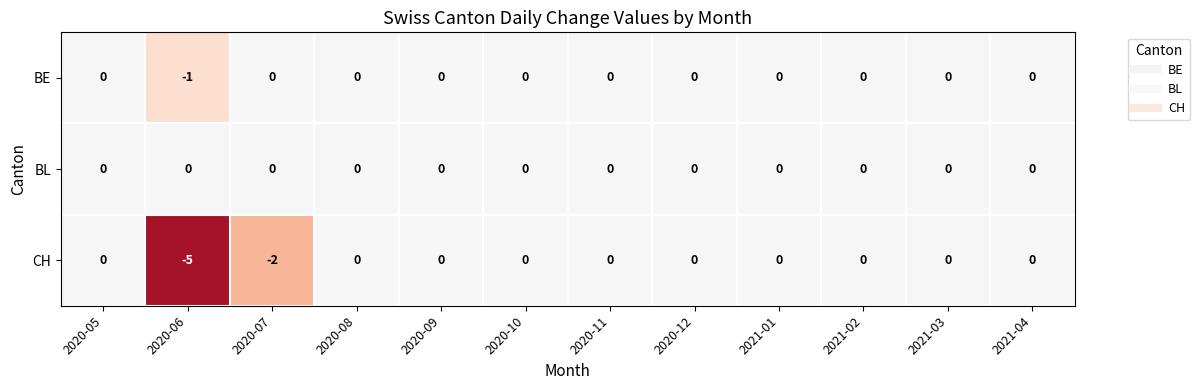

Which series changed the most between 2020-07 and 2020-11?

CH